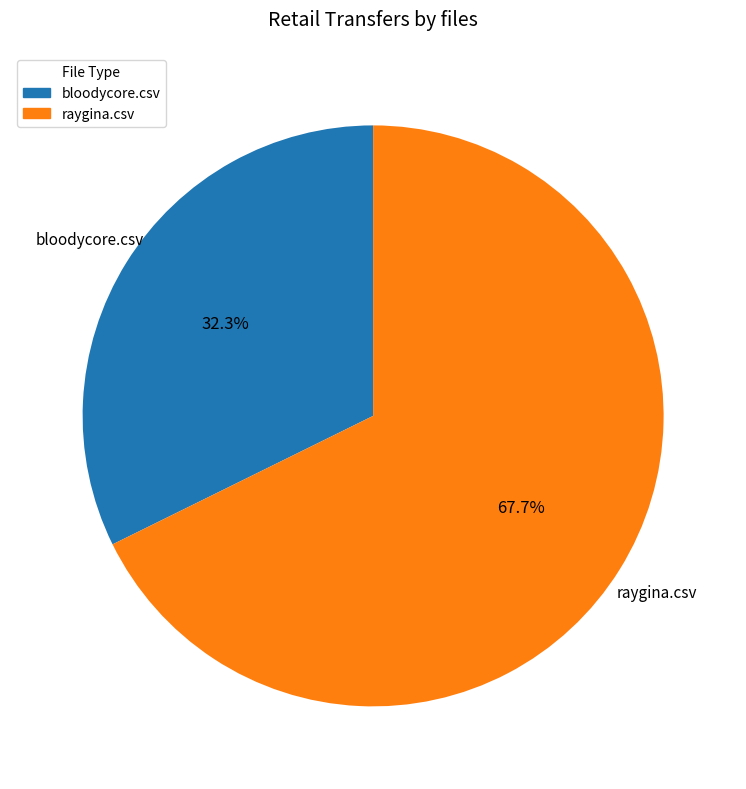

How many slices are in this pie chart?

2